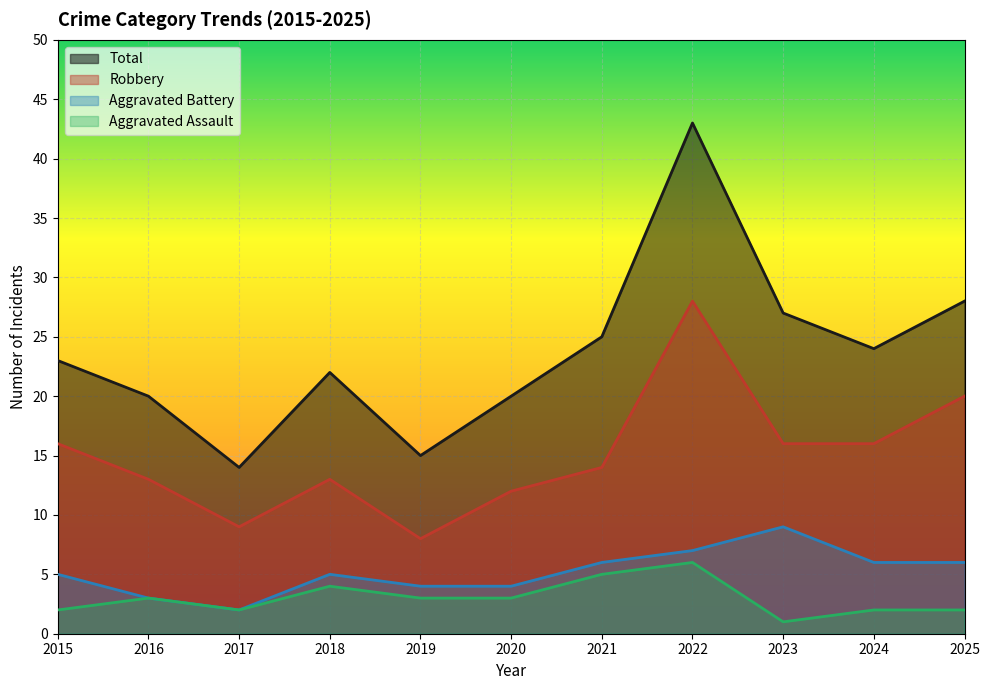

True or false: Aggravated Assault and Total intersect in this chart.

False